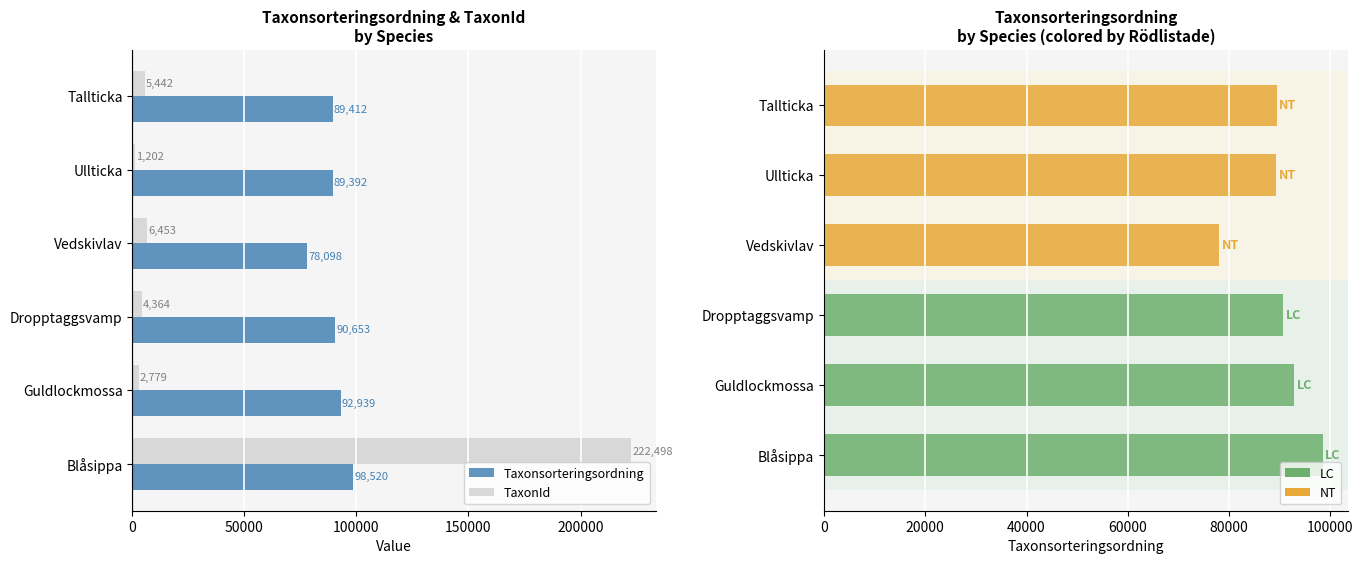

Reading left to right, transcribe all the data shown in this chart.

Taxonsorteringsordning: 98520	92939	90653	78098	89392	89412
TaxonId: 222498	2779	4364	6453	1202	5442